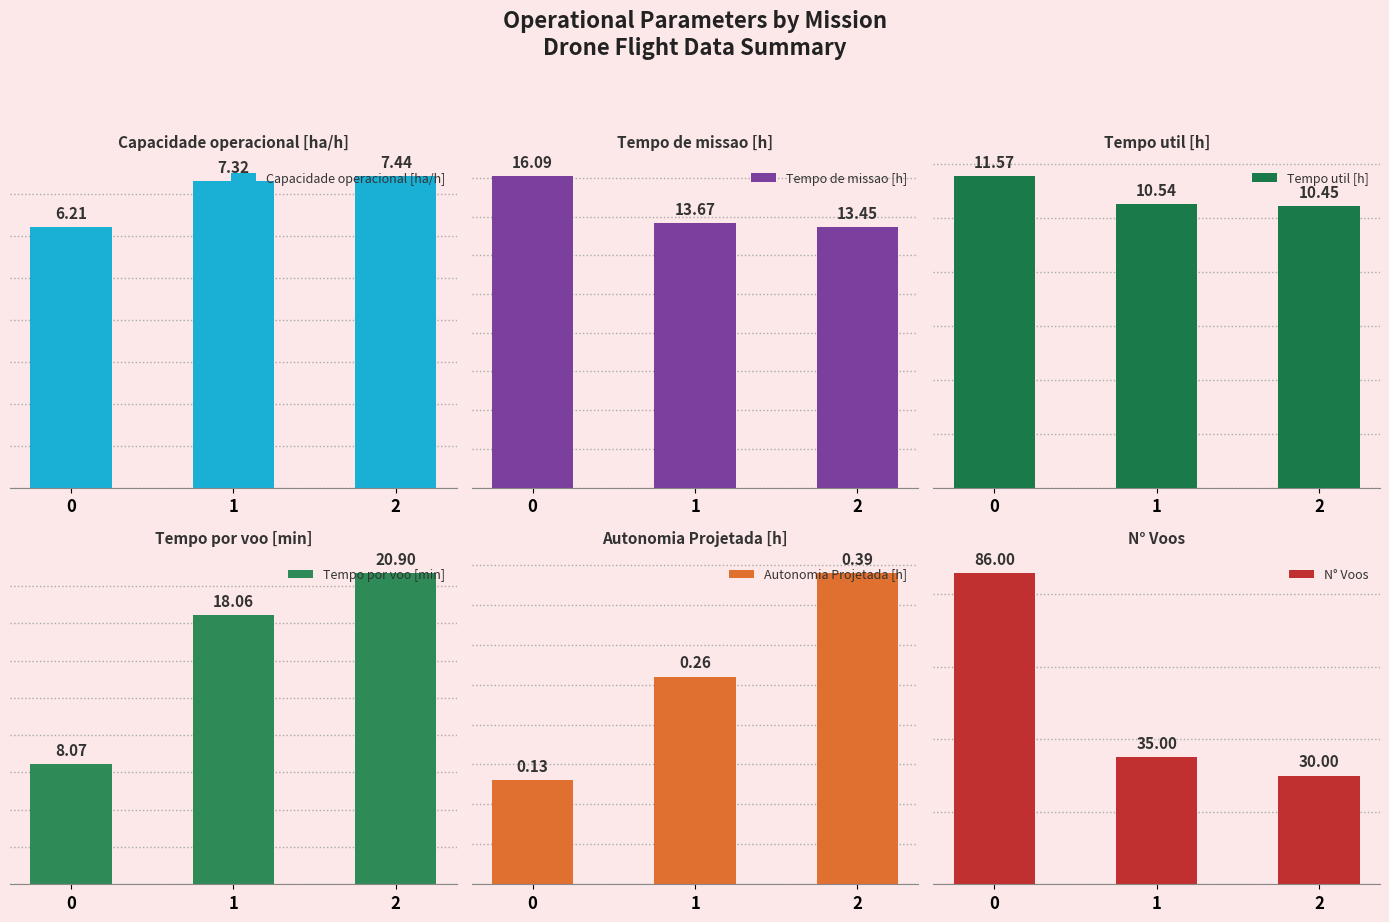

The Tempo por voo [min] series shows 18.1 at 1. True or false?

True